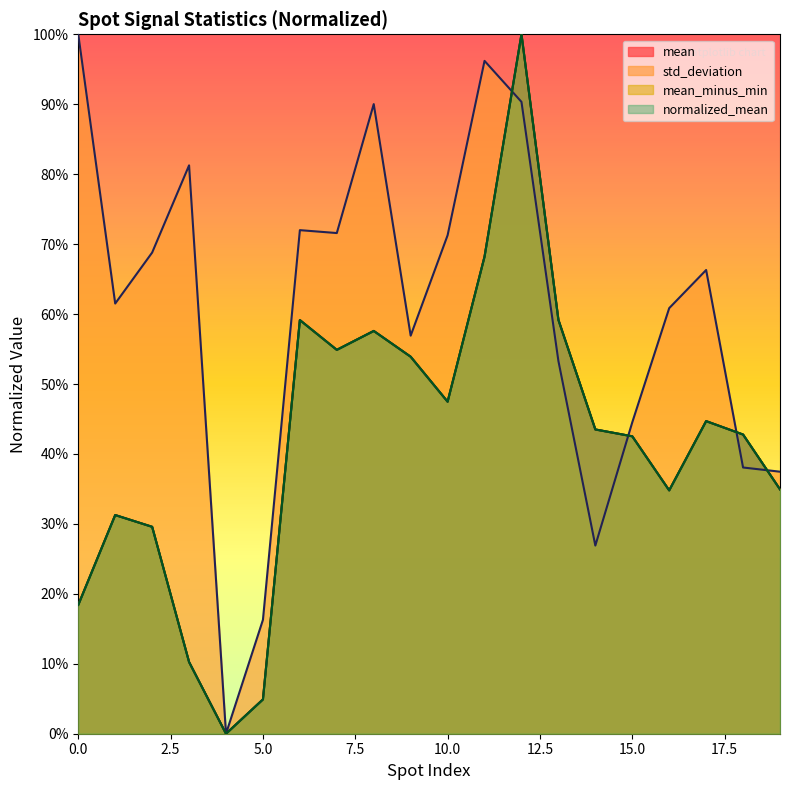

At which category does the chart reach its minimum across all series?

4